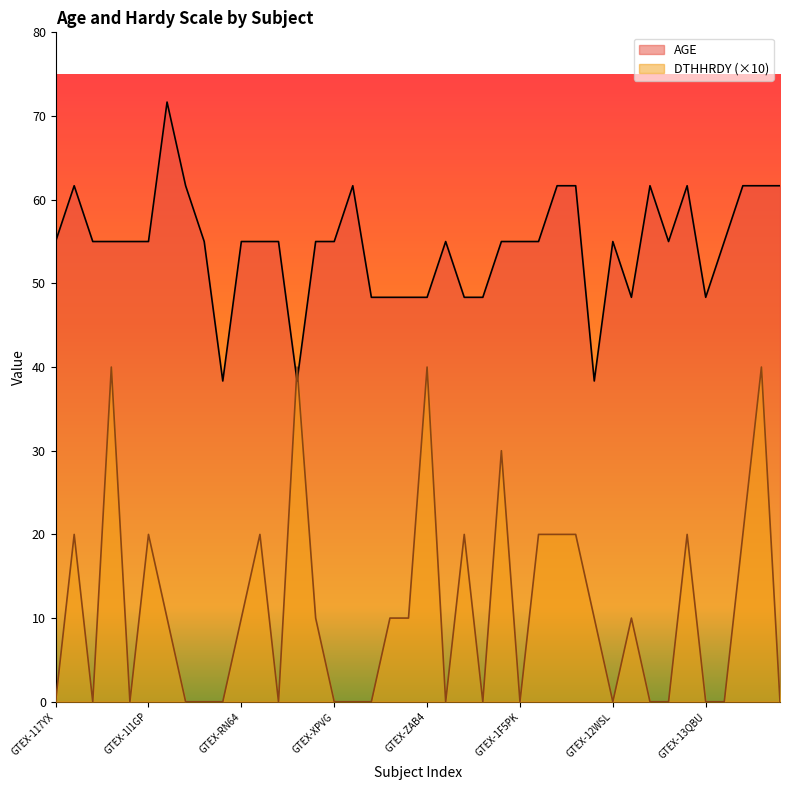

How many distinct data groups are displayed?

2